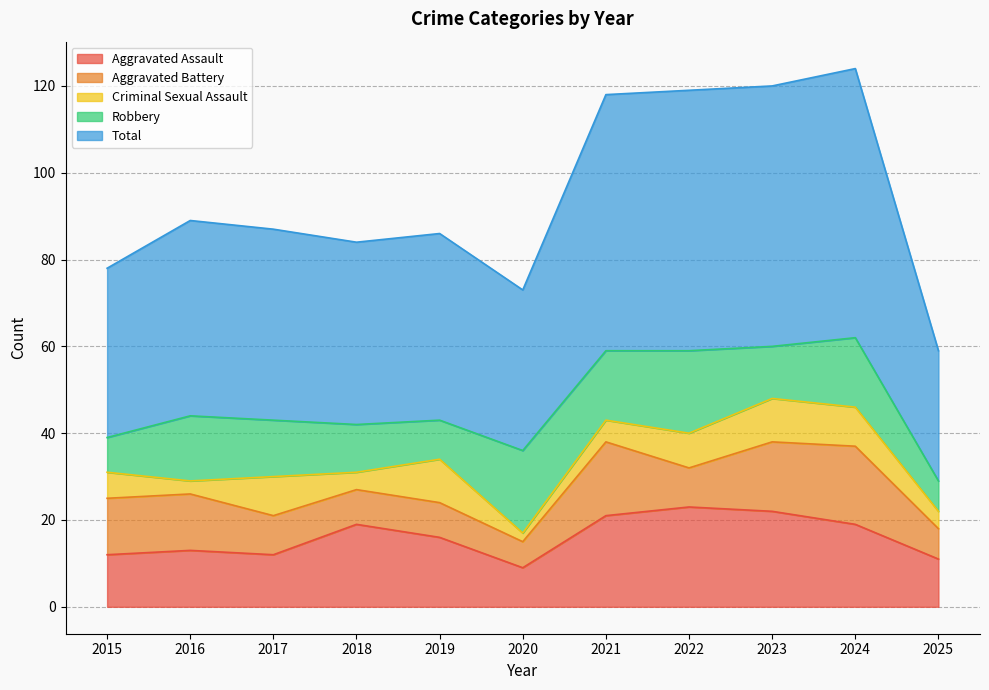

Where is the first local maximum for Aggravated Assault?

2016